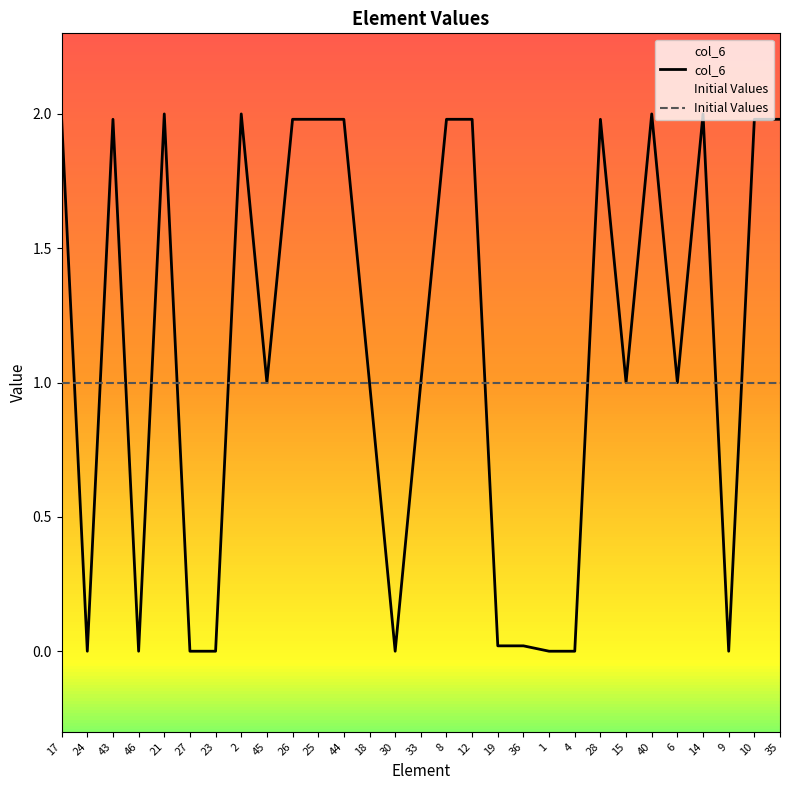

True or false: there are more than 1 points higher than both neighbors.

True